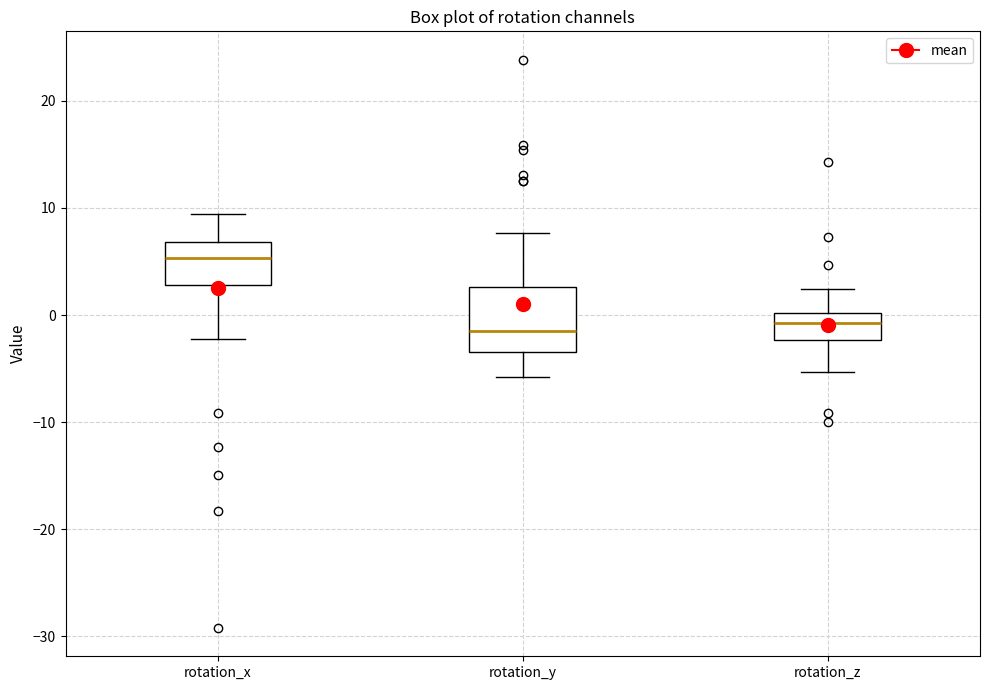

Which box's median line is the highest?

rotation_x